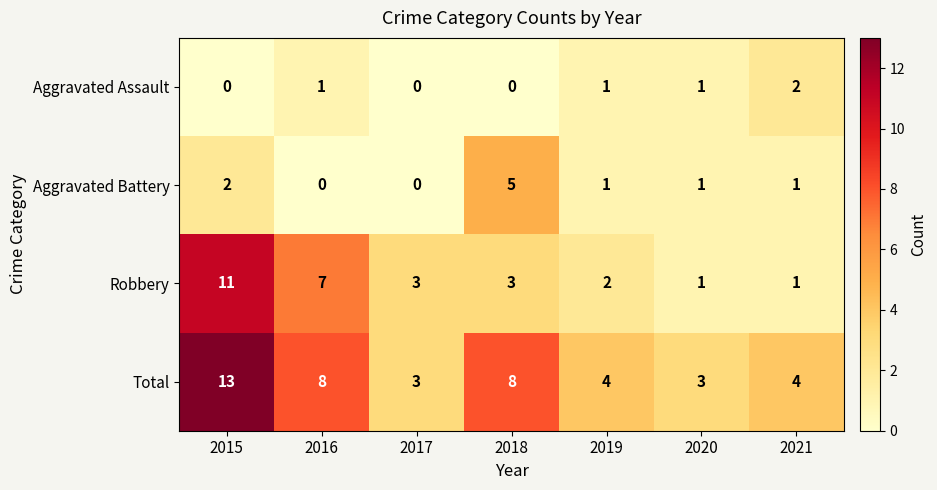

What is the spread (max minus min) of values at 2018?

8